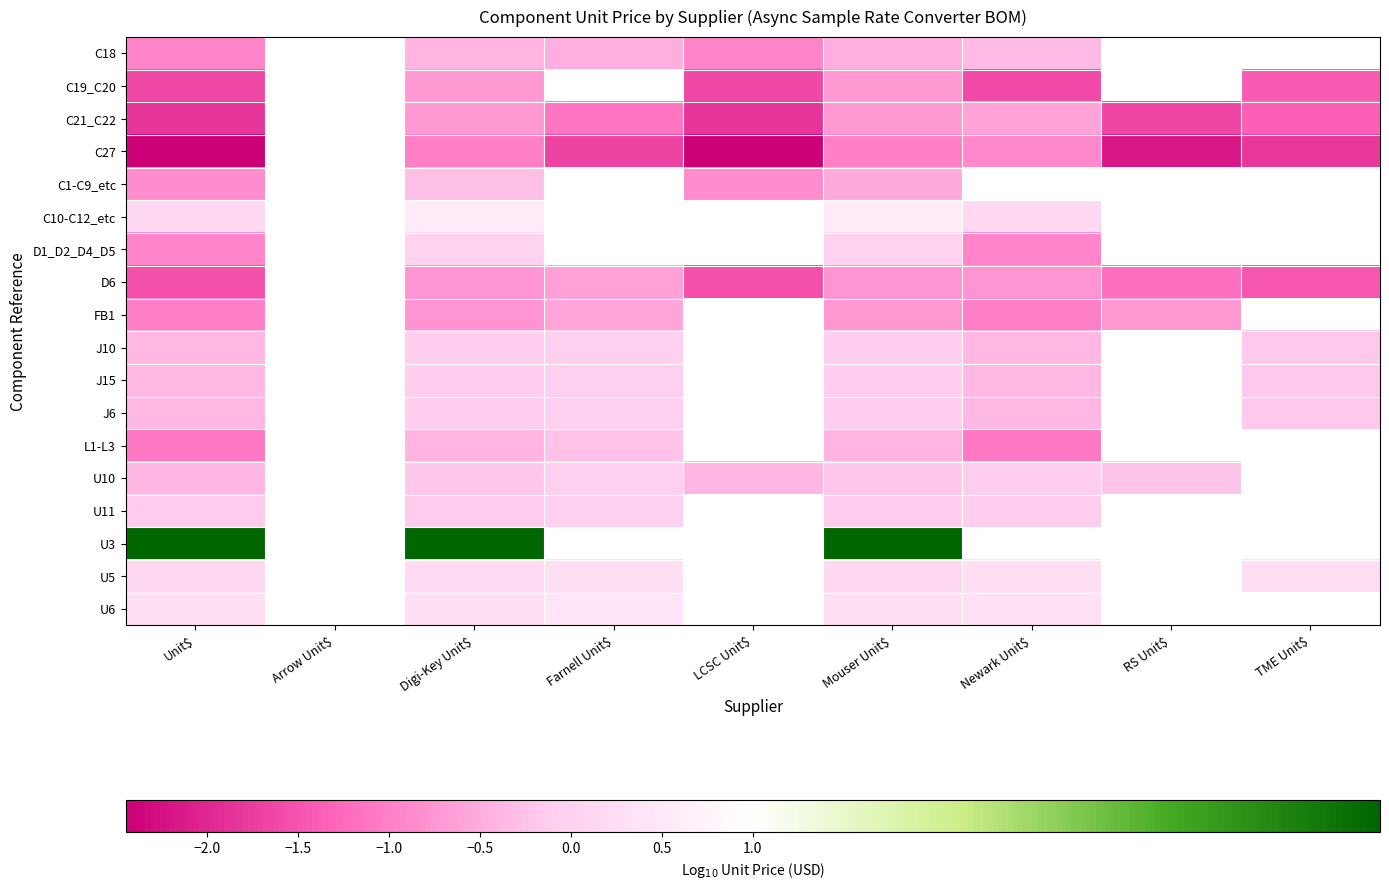

Is the value of J6 at Farnell Unit$ greater than the value of C21_C22 at Digi-Key Unit$?

Yes